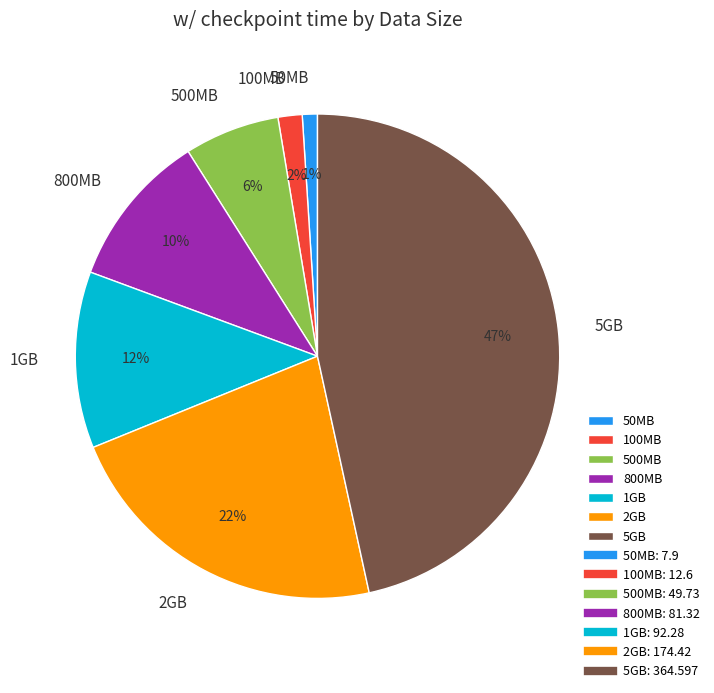

Does any single category account for the majority?

No